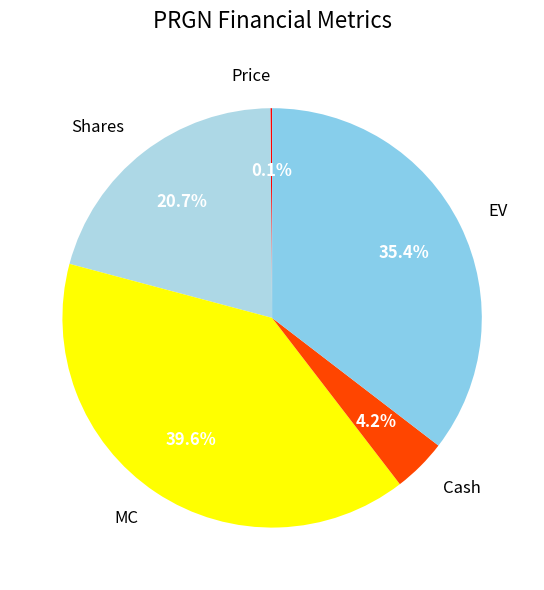

Which slice is the largest?

MC